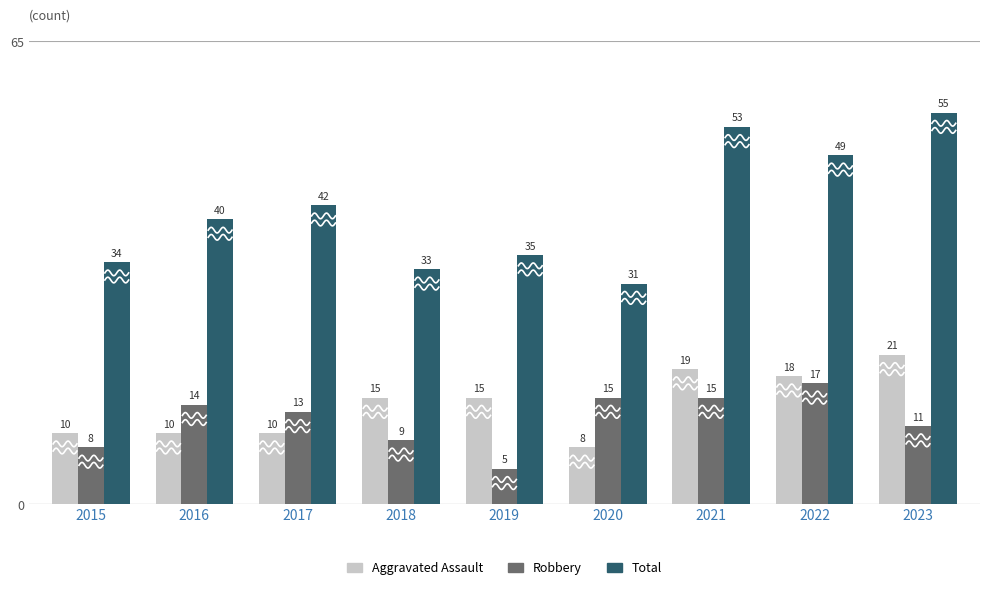

What is the difference between the maximum and minimum values in the Total series?

24